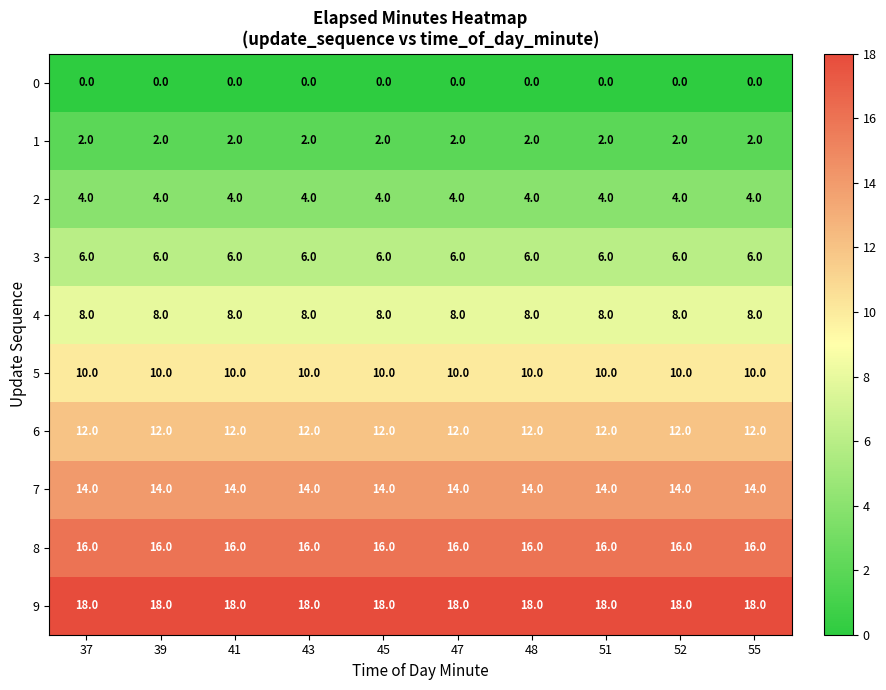

What is the difference between the highest and lowest values at 39?

18